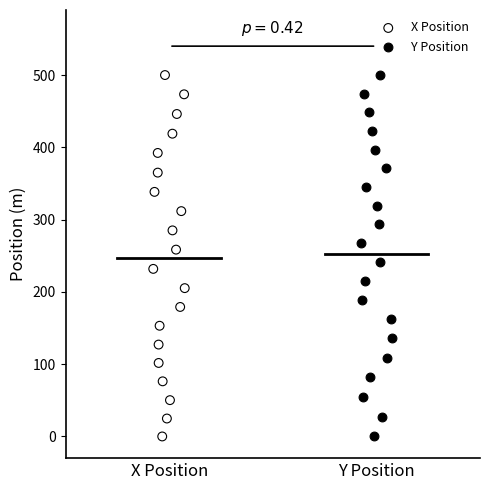

What are all the series names shown in the legend?

X Position, Y Position